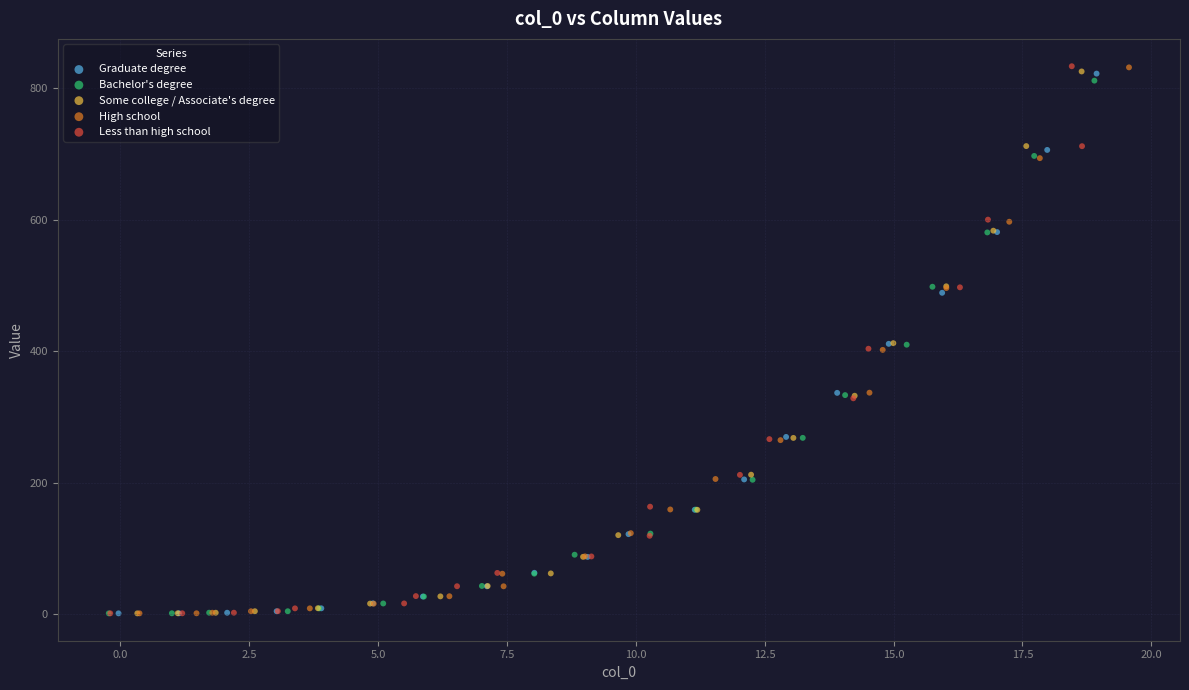

Which series has the largest Y range (max minus min)?

Less than high school